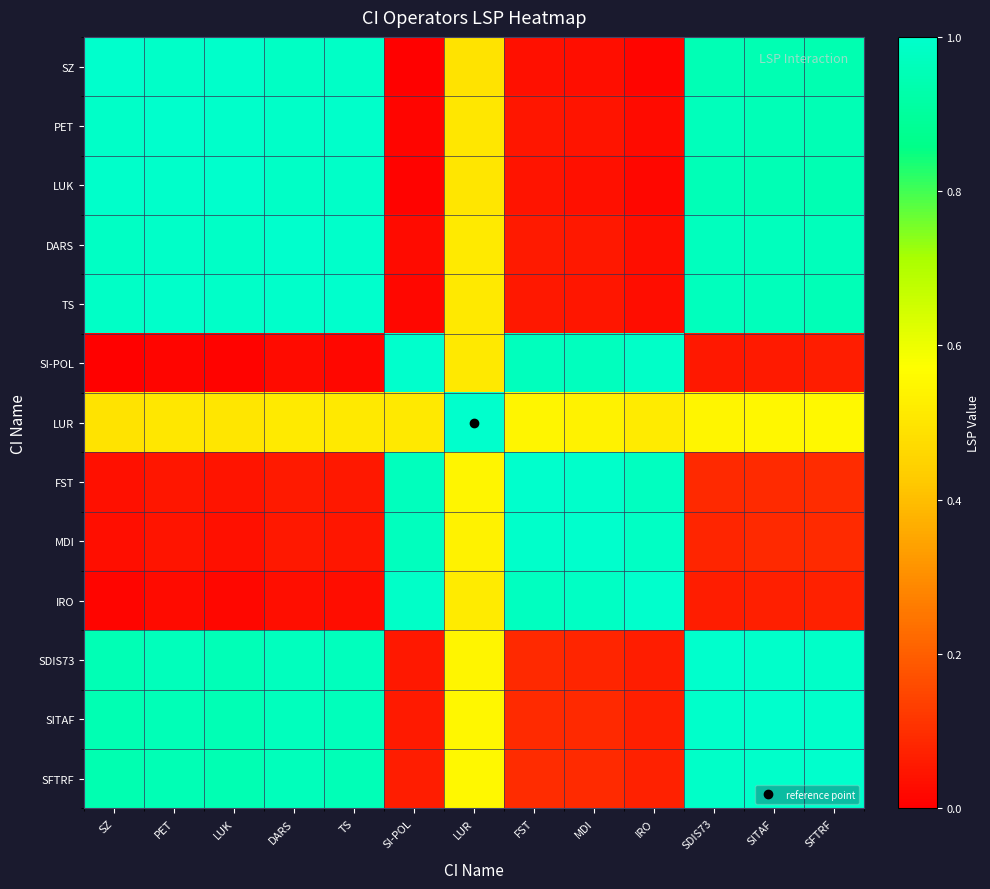

Count the number of categories in the chart.

13